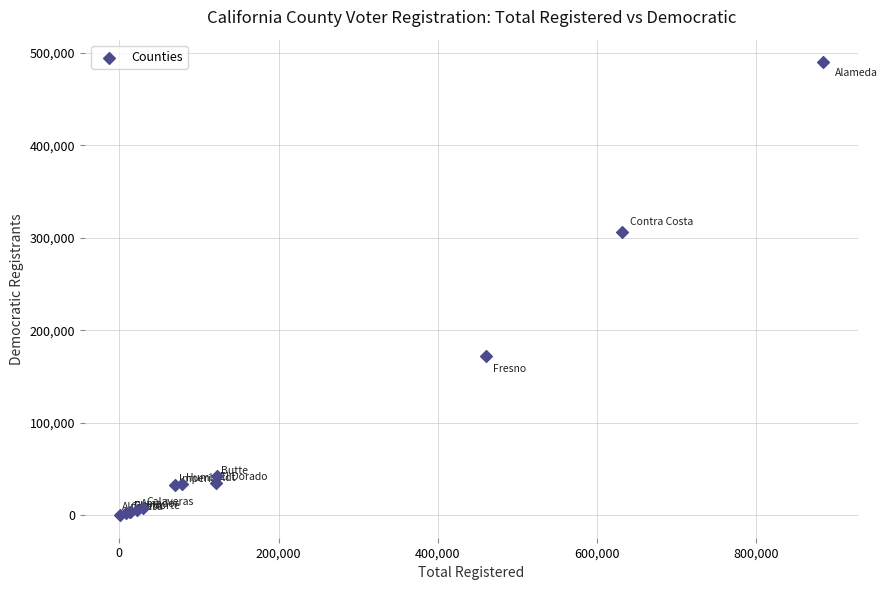

What Y value in the scatter plot is closest to 245039?

305850